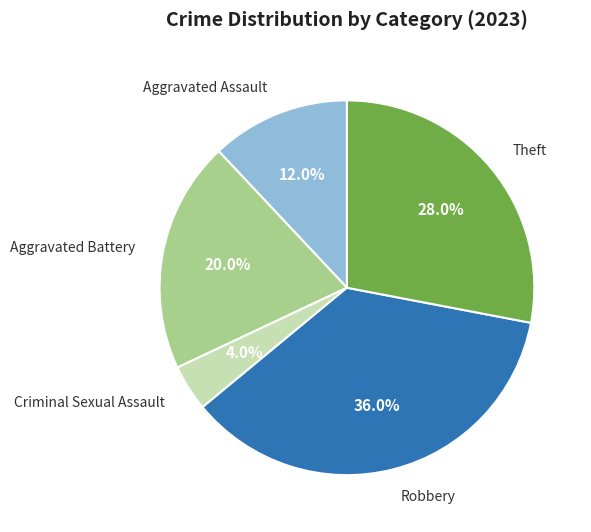

Count the number of slices in the pie.

5